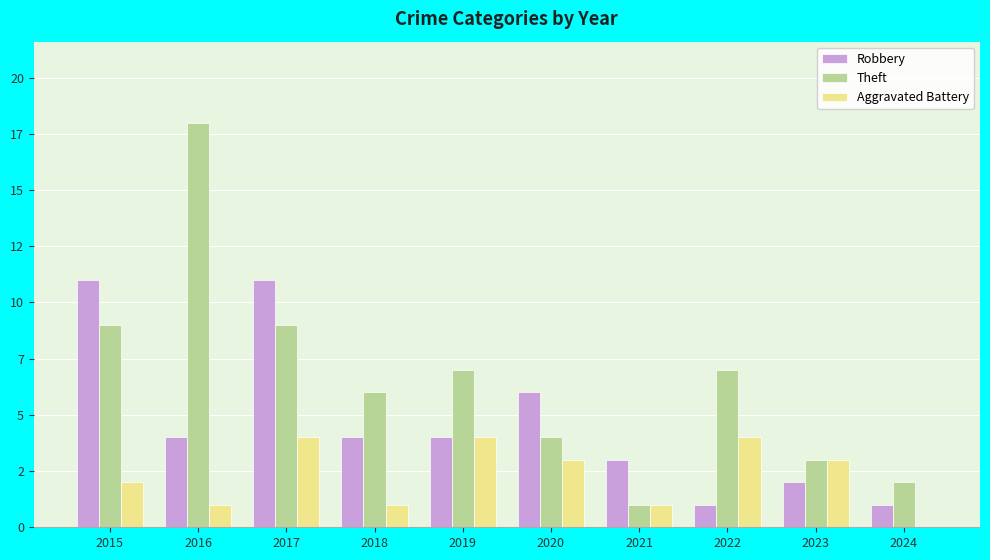

Rank the series by their maximum value, from highest to lowest.

Theft, Robbery, Aggravated Battery